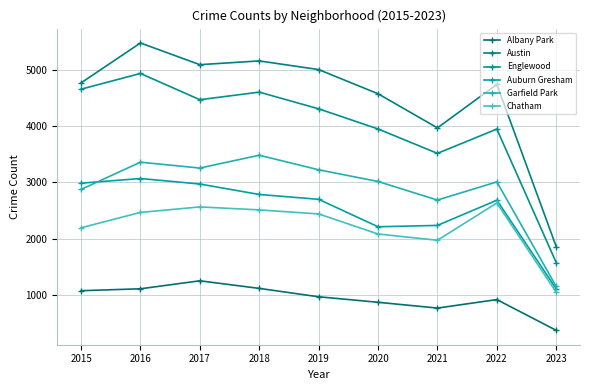

How many lines are shown in the chart?

6